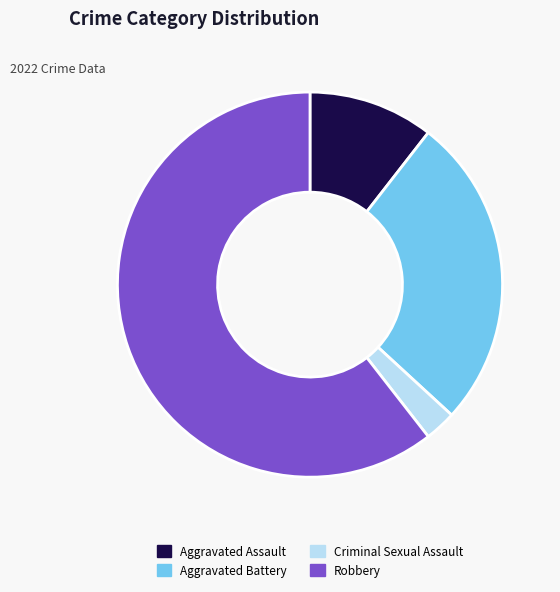

Which slice is the largest?

Robbery